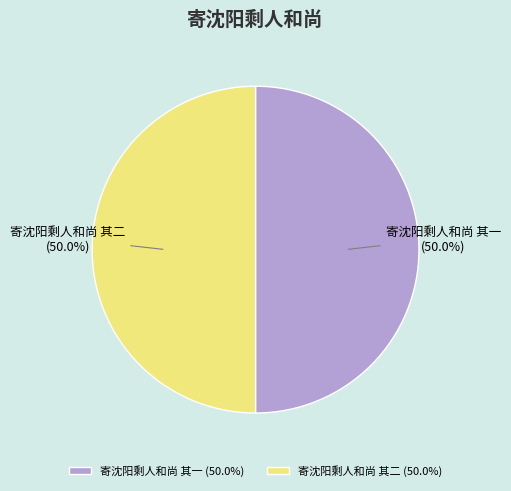

What percentage do 寄沈阳剩人和尚 其一 and 寄沈阳剩人和尚 其二 together represent?

100.0%